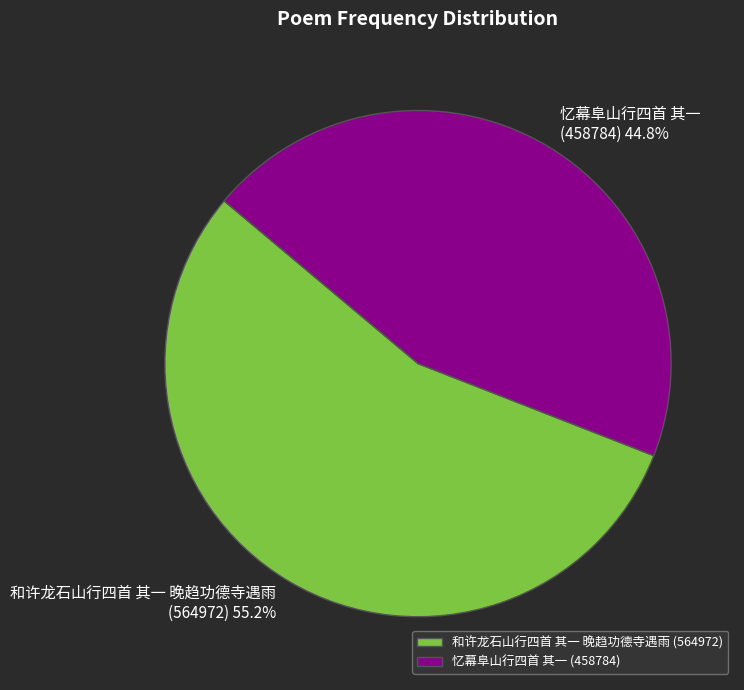

Which category has the smallest portion of the pie?

忆幕阜山行四首 其一